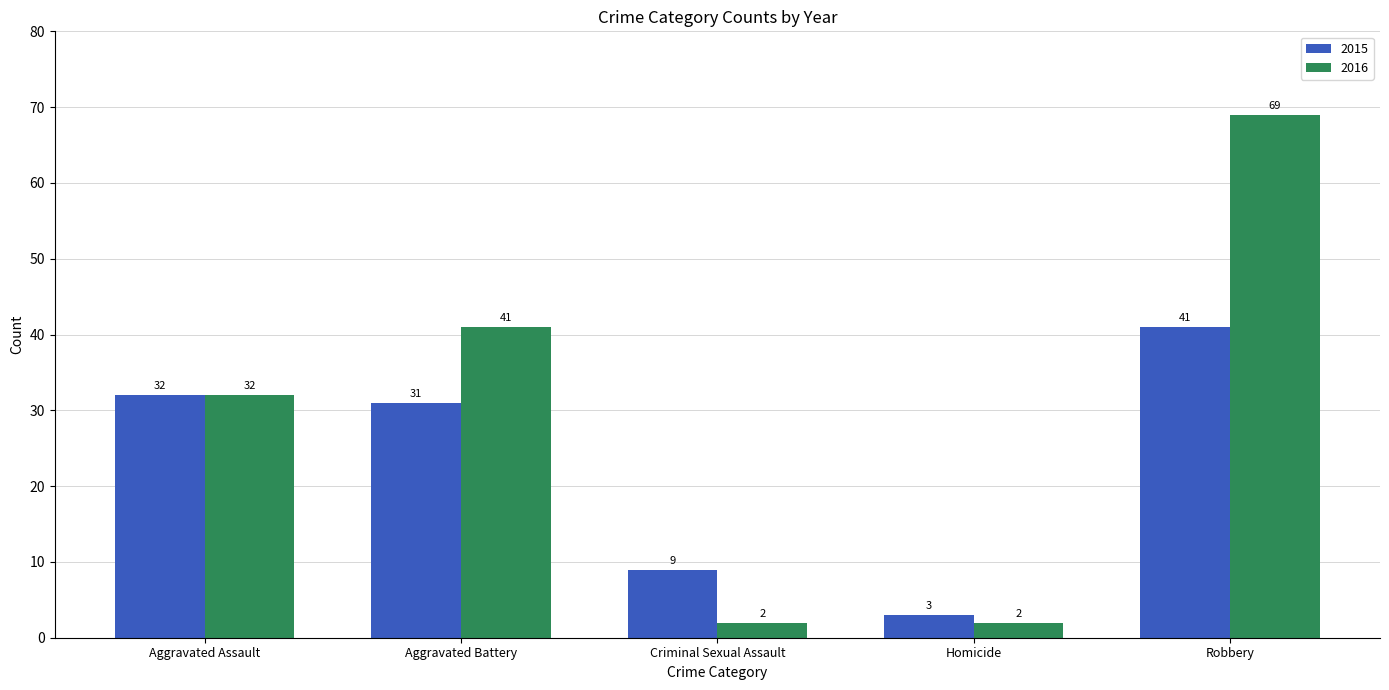

What is the sum of the 2016 values at Robbery and Criminal Sexual Assault?

71